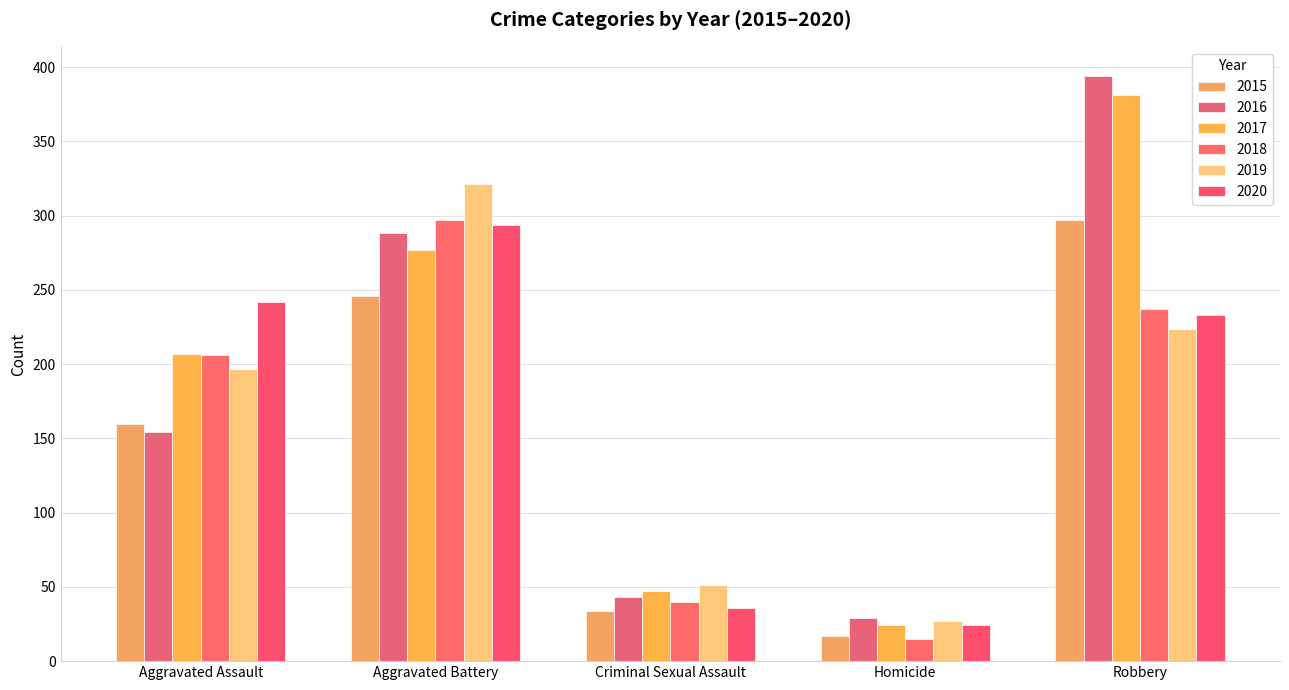

How many series are shown in this chart?

6